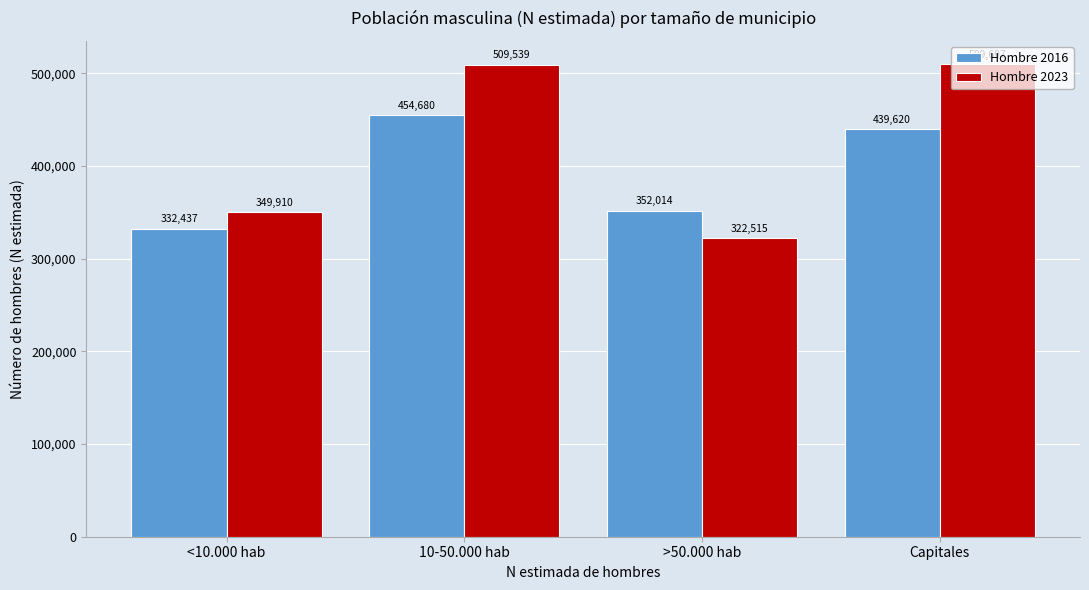

Reading left to right, list all the values displayed in this chart.

Hombre 2016: <10.000 hab=332437	10-50.000 hab=454680	>50.000 hab=352014	Capitales=439620
Hombre 2023: <10.000 hab=349910	10-50.000 hab=509539	>50.000 hab=322515	Capitales=509697